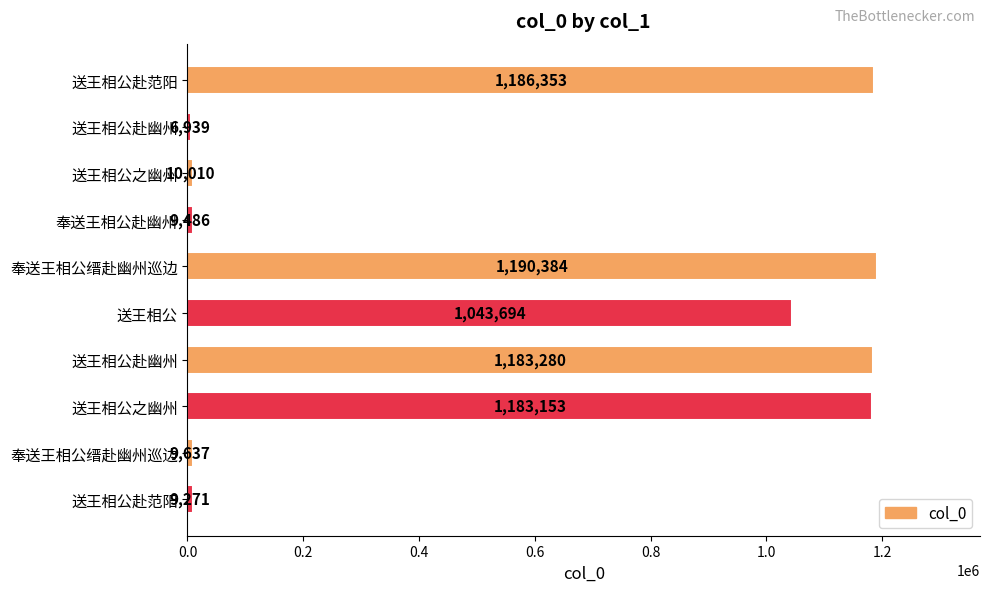

Are the bars horizontal?

Yes